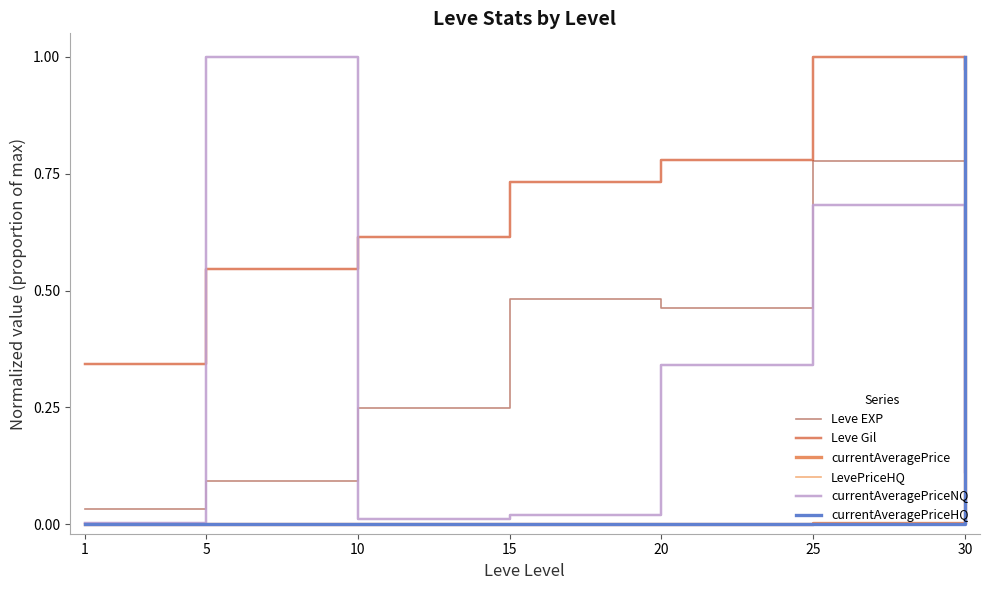

Does the chart have visible grid lines?

No